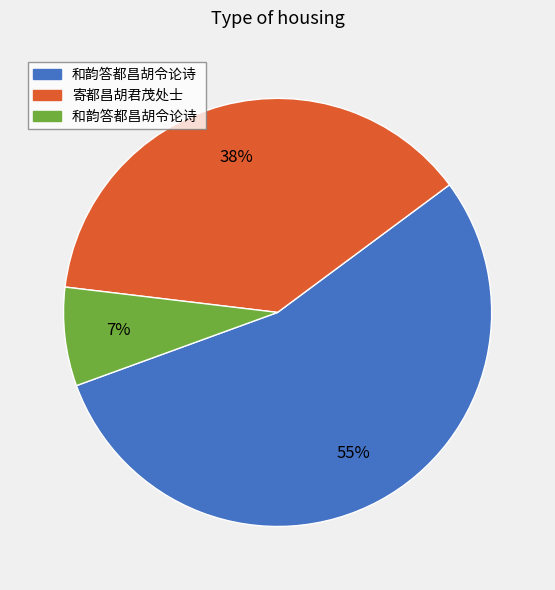

To the nearest percent, what is the average slice percentage?

33%